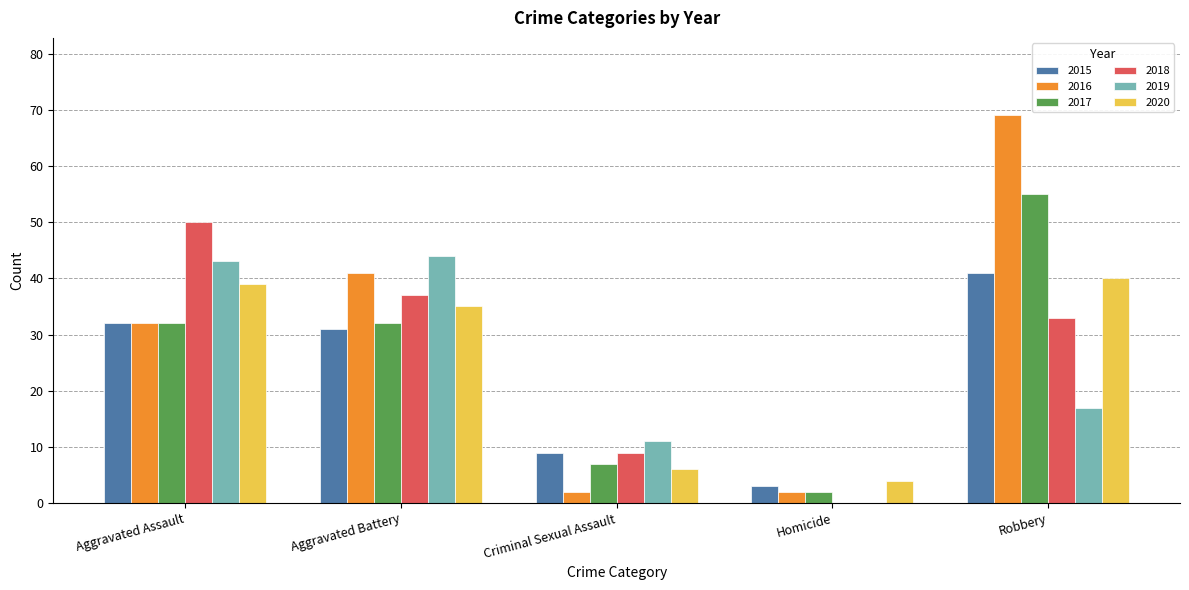

Reading right to left, what are all the values shown in this chart?

2015: Robbery=41	Homicide=3	Criminal Sexual Assault=9	Aggravated Battery=31	Aggravated Assault=32
2016: Robbery=69	Homicide=2	Criminal Sexual Assault=2	Aggravated Battery=41	Aggravated Assault=32
2017: Robbery=55	Homicide=2	Criminal Sexual Assault=7	Aggravated Battery=32	Aggravated Assault=32
2018: Robbery=33	Homicide=0	Criminal Sexual Assault=9	Aggravated Battery=37	Aggravated Assault=50
2019: Robbery=17	Homicide=0	Criminal Sexual Assault=11	Aggravated Battery=44	Aggravated Assault=43
2020: Robbery=40	Homicide=4	Criminal Sexual Assault=6	Aggravated Battery=35	Aggravated Assault=39